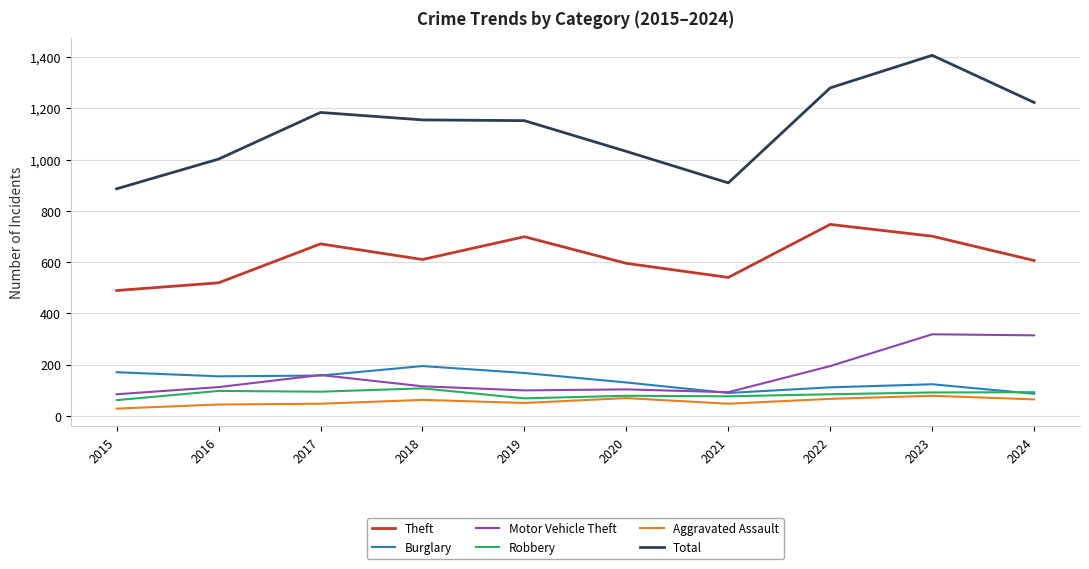

What are all the series names shown in the legend?

Theft, Burglary, Motor Vehicle Theft, Robbery, Aggravated Assault, Total